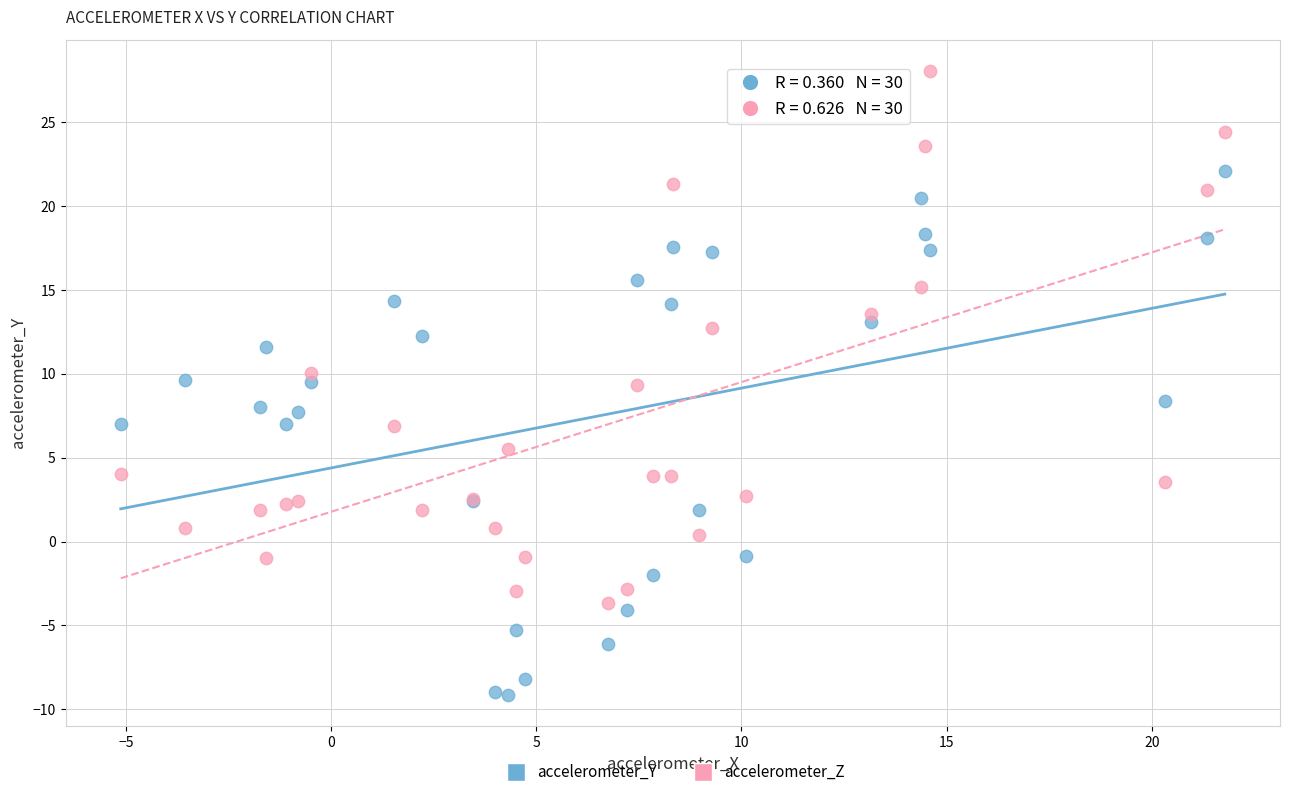

What is the X range (max minus min) for the scatter plot?

26.9